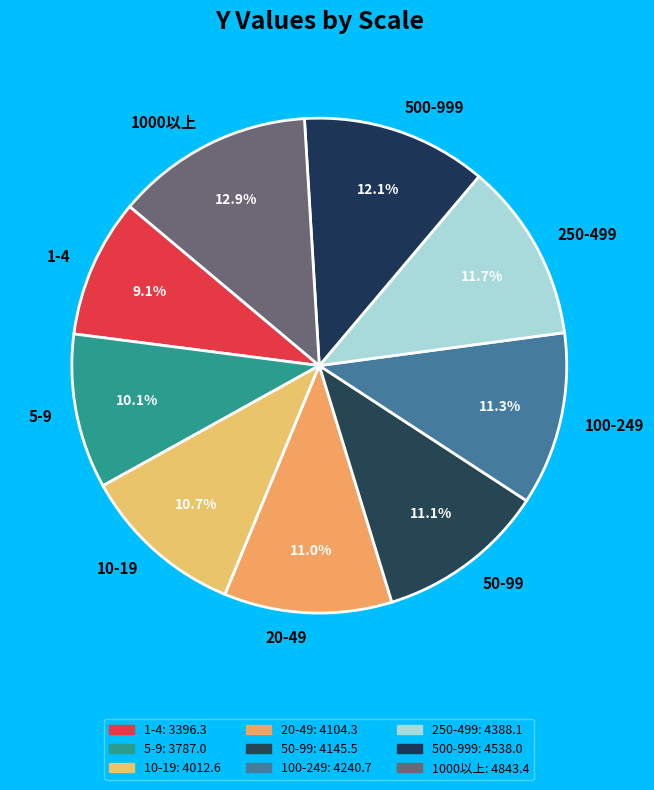

Does any single category account for the majority?

No